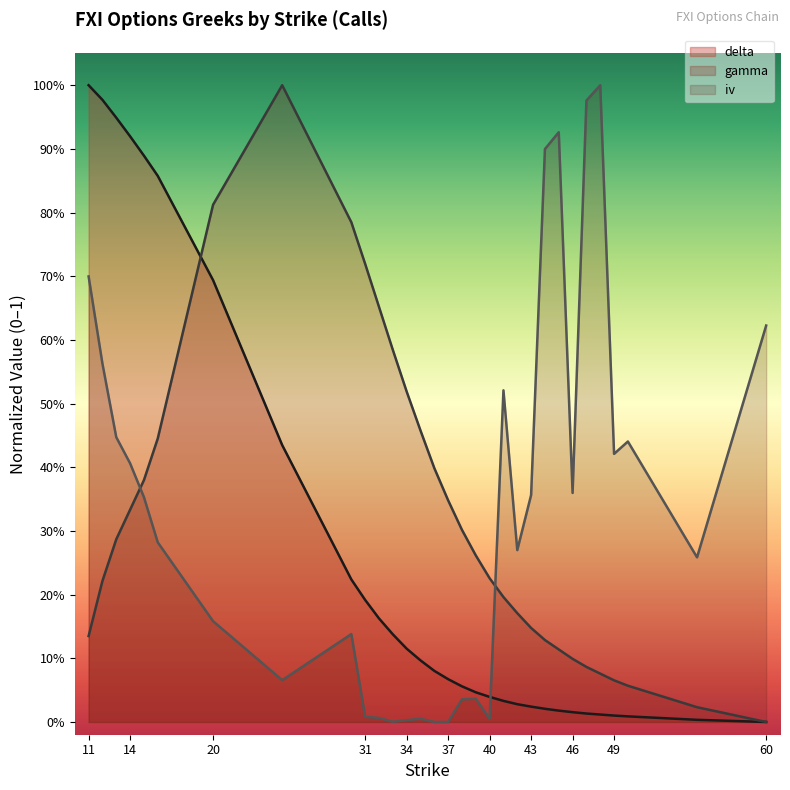

At which category is the sum across all series the highest?

11